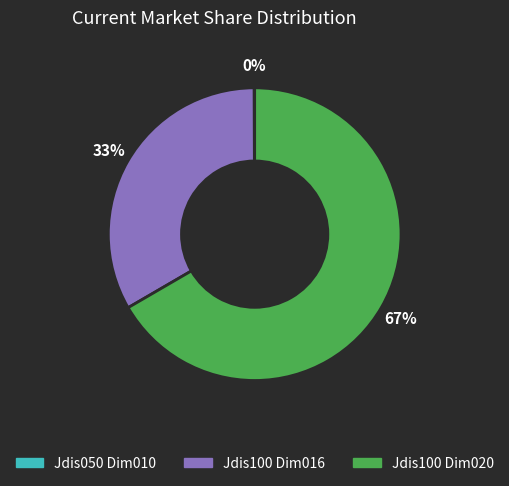

Does any single category account for the majority?

Yes